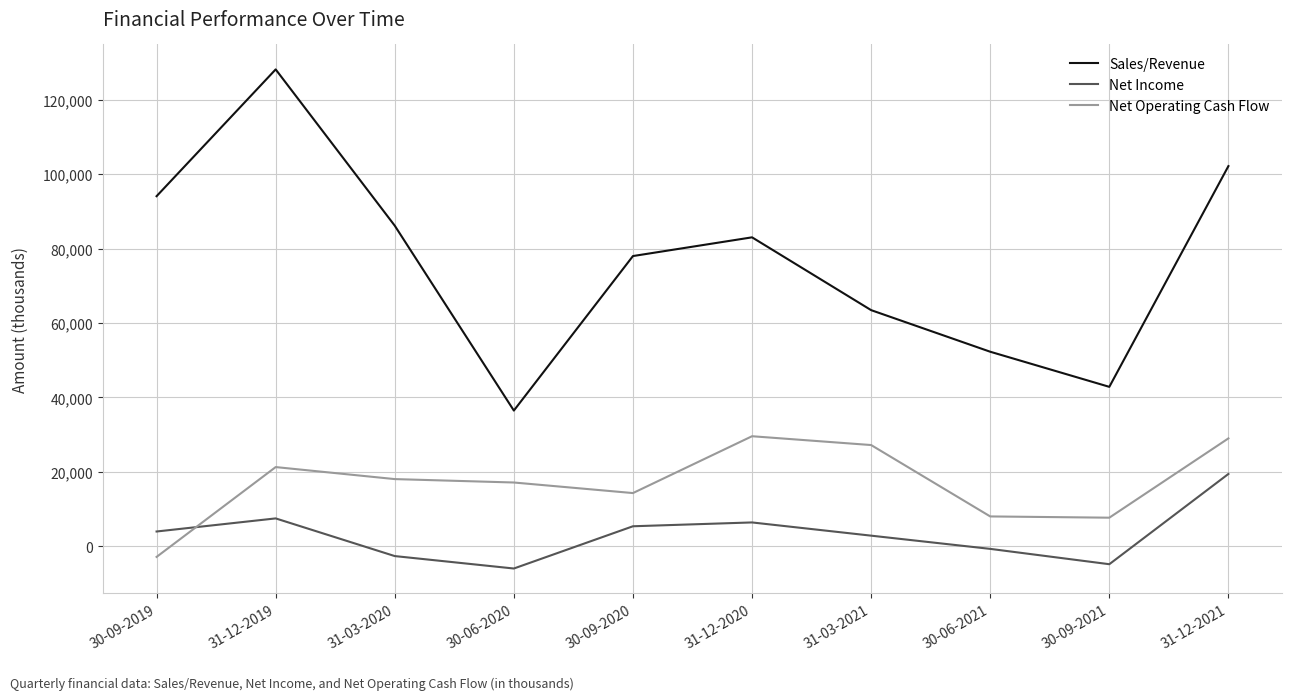

Rank the series at 30-09-2021 from lowest to highest value.

Net Income, Net Operating Cash Flow, Sales/Revenue